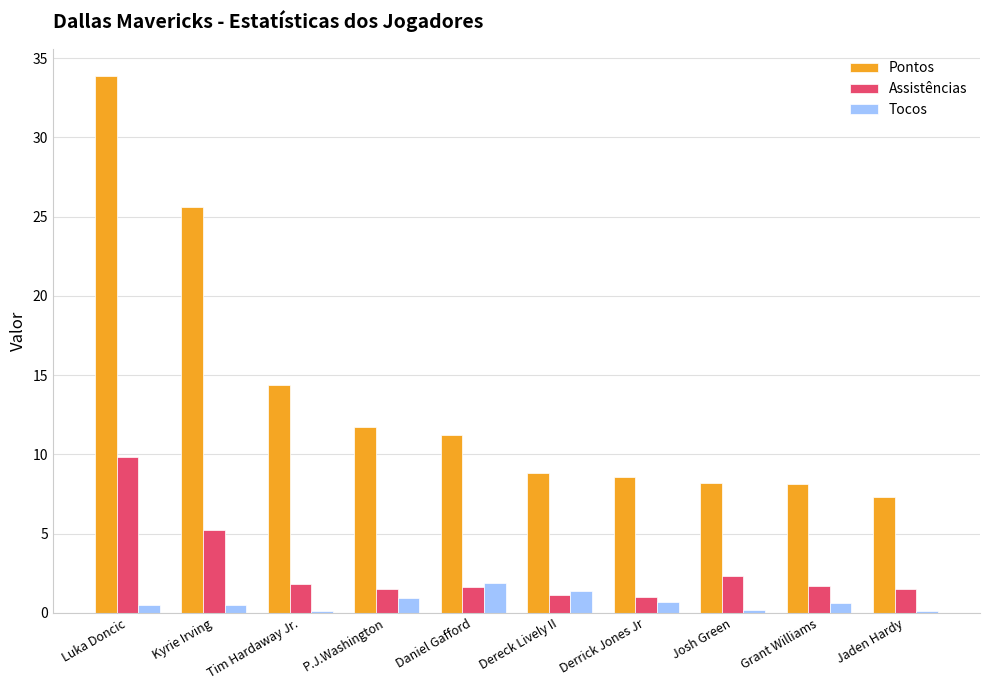

At which category is the sum across all series the highest?

Luka Doncic